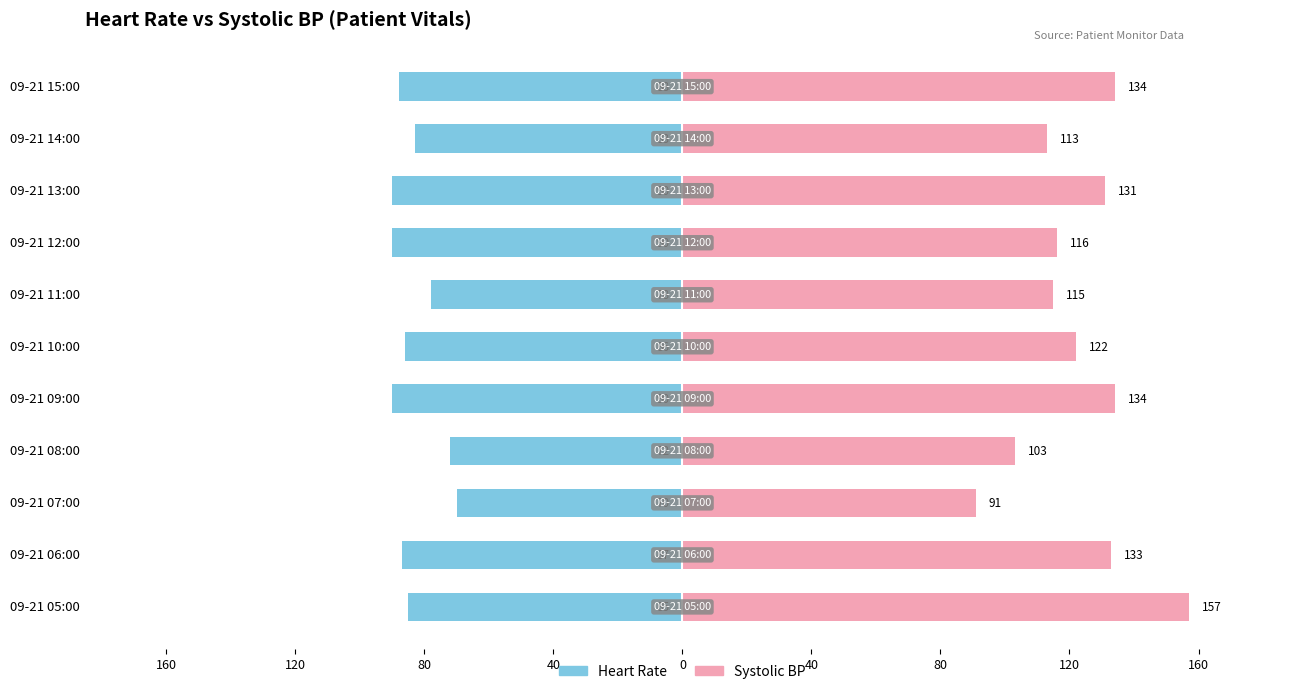

Is it true that Heart Rate equals -90 at 09-21 13:00?

True